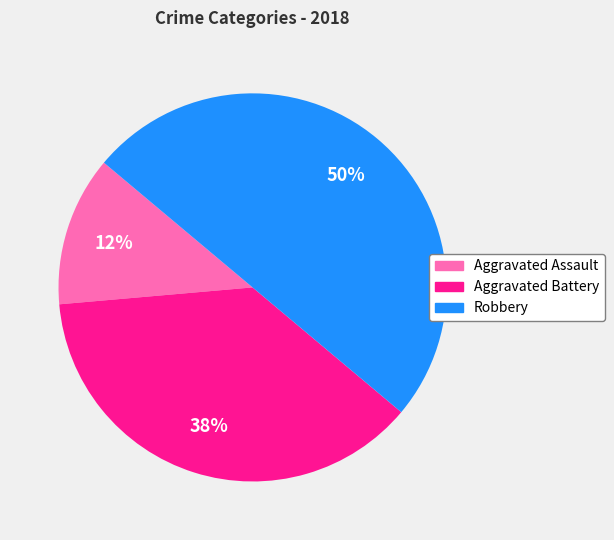

How many slices are in this pie chart?

3